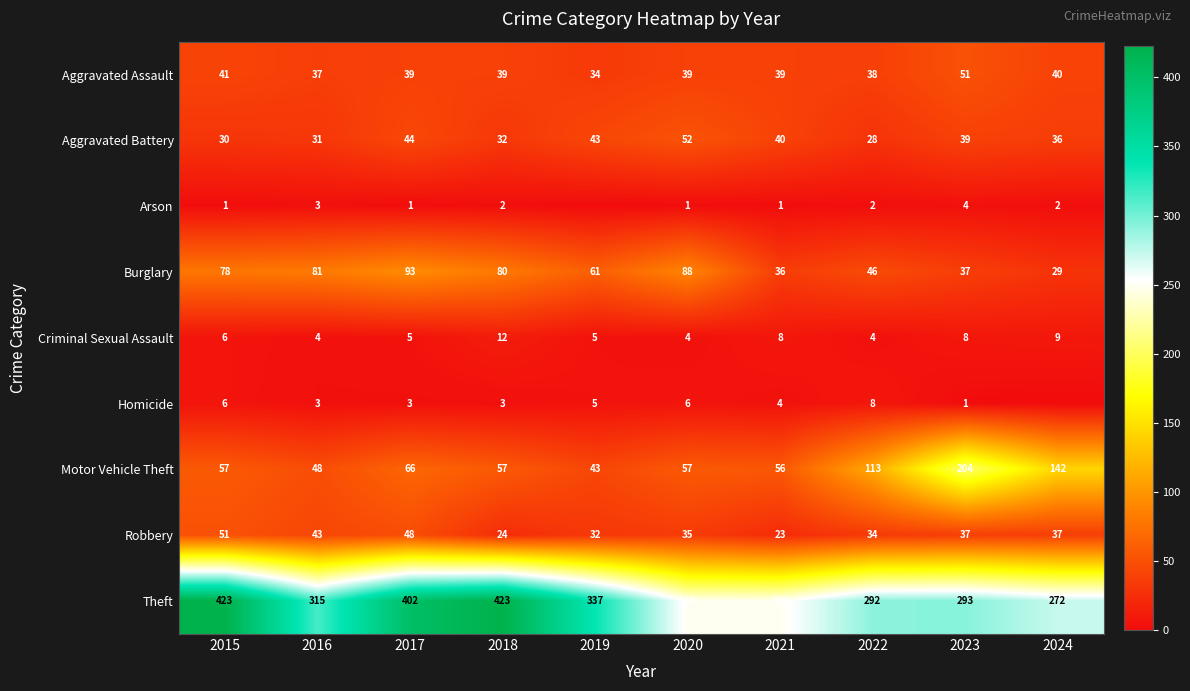

What is the total value across all series at 2022?

565